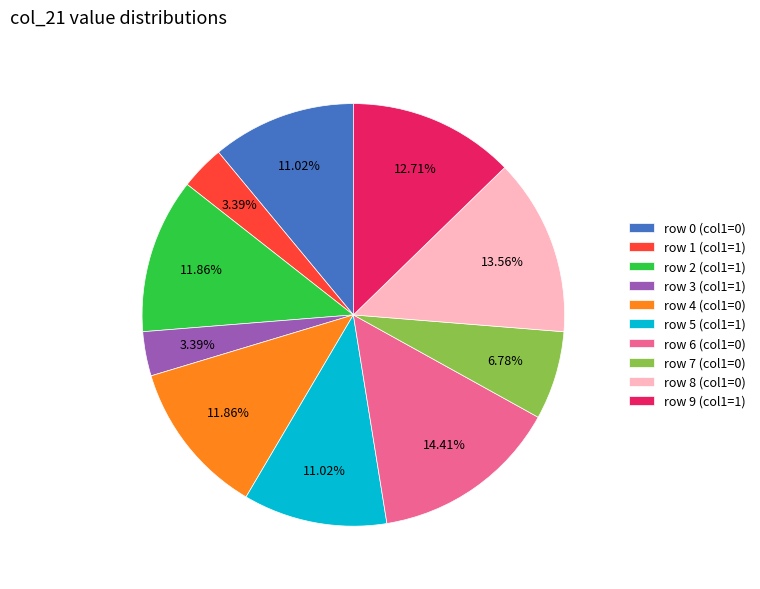

What is the ratio of the value at row 3 (col1=1) to the value at row 9 (col1=1)?

0.3